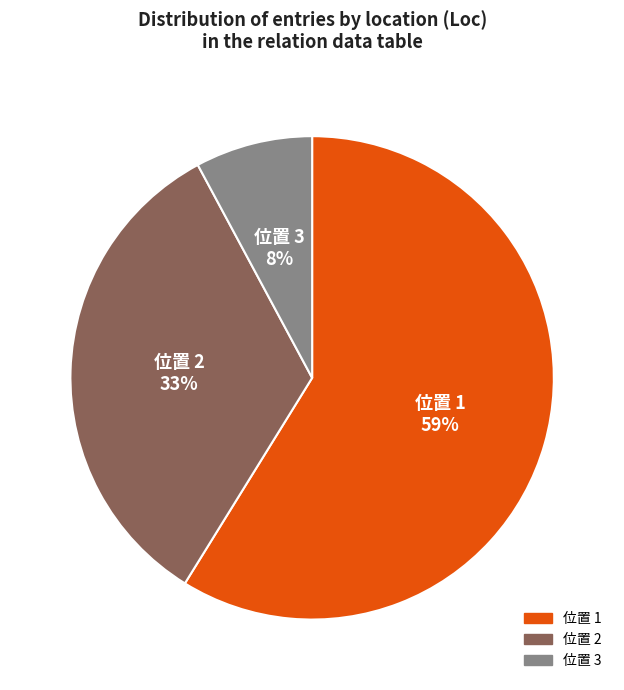

To the nearest percent, what is the average slice percentage?

33%